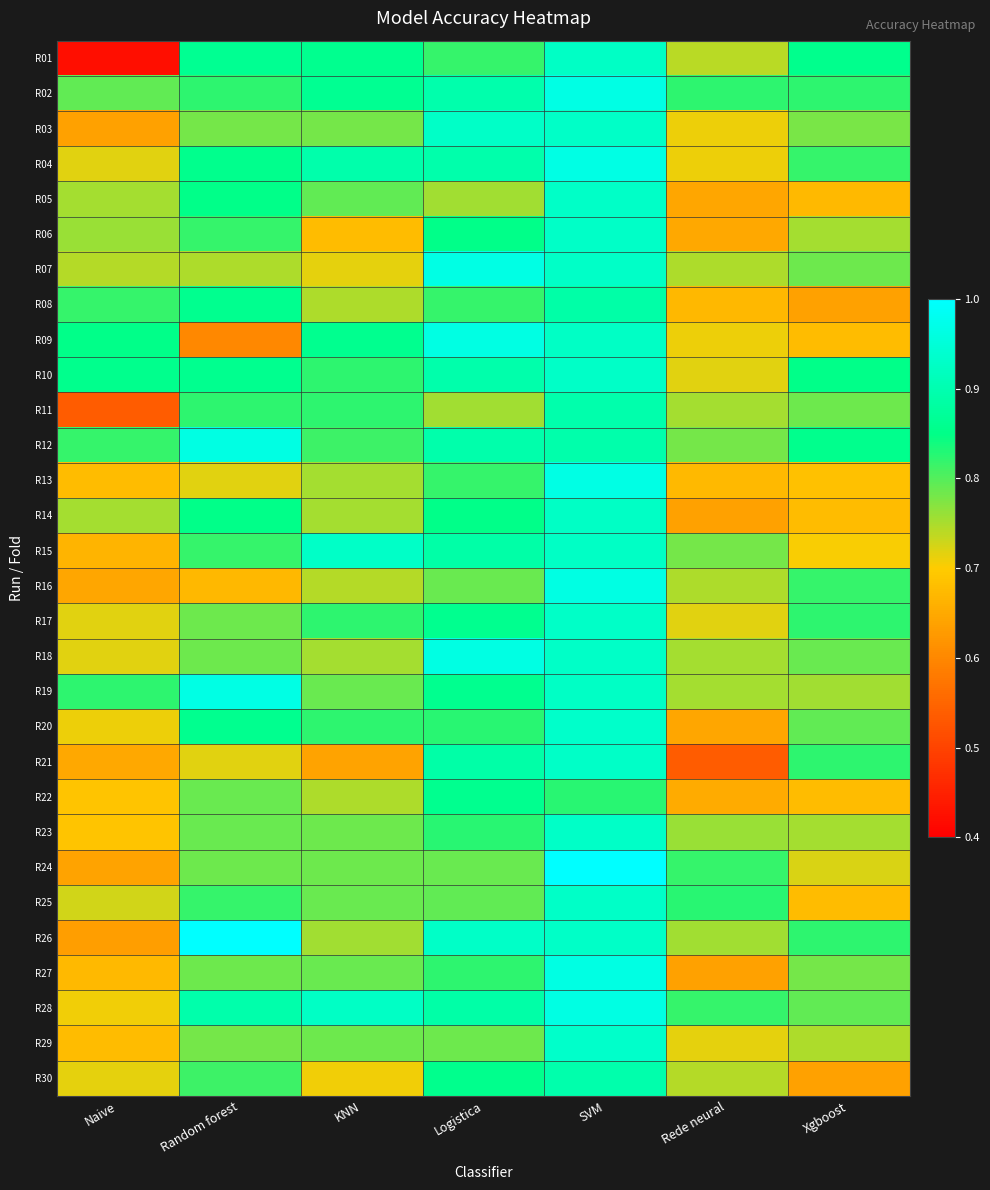

Reading right to left, transcribe all the data shown in this chart.

R01: Xgboost=0.9	Rede neural=0.7	SVM=0.9	Logistica=0.8	KNN=0.9	Random forest=0.9	Naive=0.4
R02: Xgboost=0.8	Rede neural=0.8	SVM=1.0	Logistica=0.9	KNN=0.9	Random forest=0.8	Naive=0.8
R03: Xgboost=0.8	Rede neural=0.7	SVM=0.9	Logistica=0.9	KNN=0.8	Random forest=0.8	Naive=0.6
R04: Xgboost=0.8	Rede neural=0.7	SVM=1.0	Logistica=0.9	KNN=0.9	Random forest=0.9	Naive=0.7
R05: Xgboost=0.7	Rede neural=0.6	SVM=0.9	Logistica=0.8	KNN=0.8	Random forest=0.9	Naive=0.8
R06: Xgboost=0.8	Rede neural=0.6	SVM=0.9	Logistica=0.9	KNN=0.7	Random forest=0.8	Naive=0.8
R07: Xgboost=0.8	Rede neural=0.7	SVM=0.9	Logistica=1.0	KNN=0.7	Random forest=0.7	Naive=0.7
R08: Xgboost=0.6	Rede neural=0.7	SVM=0.9	Logistica=0.8	KNN=0.7	Random forest=0.9	Naive=0.8
R09: Xgboost=0.7	Rede neural=0.7	SVM=0.9	Logistica=1.0	KNN=0.9	Random forest=0.6	Naive=0.9
R10: Xgboost=0.9	Rede neural=0.7	SVM=0.9	Logistica=0.9	KNN=0.8	Random forest=0.9	Naive=0.9
R11: Xgboost=0.8	Rede neural=0.8	SVM=0.9	Logistica=0.8	KNN=0.8	Random forest=0.8	Naive=0.5
R12: Xgboost=0.9	Rede neural=0.8	SVM=0.9	Logistica=0.9	KNN=0.8	Random forest=1.0	Naive=0.8
R13: Xgboost=0.7	Rede neural=0.7	SVM=1.0	Logistica=0.8	KNN=0.8	Random forest=0.7	Naive=0.7
R14: Xgboost=0.7	Rede neural=0.6	SVM=0.9	Logistica=0.9	KNN=0.8	Random forest=0.9	Naive=0.8
R15: Xgboost=0.7	Rede neural=0.8	SVM=0.9	Logistica=0.9	KNN=0.9	Random forest=0.8	Naive=0.7
R16: Xgboost=0.8	Rede neural=0.7	SVM=1.0	Logistica=0.8	KNN=0.7	Random forest=0.7	Naive=0.6
R17: Xgboost=0.8	Rede neural=0.7	SVM=0.9	Logistica=0.9	KNN=0.8	Random forest=0.8	Naive=0.7
R18: Xgboost=0.8	Rede neural=0.8	SVM=0.9	Logistica=1.0	KNN=0.8	Random forest=0.8	Naive=0.7
R19: Xgboost=0.8	Rede neural=0.8	SVM=0.9	Logistica=0.9	KNN=0.8	Random forest=1.0	Naive=0.8
R20: Xgboost=0.8	Rede neural=0.6	SVM=0.9	Logistica=0.8	KNN=0.8	Random forest=0.9	Naive=0.7
R21: Xgboost=0.8	Rede neural=0.5	SVM=0.9	Logistica=0.9	KNN=0.6	Random forest=0.7	Naive=0.6
R22: Xgboost=0.7	Rede neural=0.7	SVM=0.8	Logistica=0.9	KNN=0.7	Random forest=0.8	Naive=0.7
R23: Xgboost=0.8	Rede neural=0.8	SVM=0.9	Logistica=0.8	KNN=0.8	Random forest=0.8	Naive=0.7
R24: Xgboost=0.7	Rede neural=0.8	SVM=1.0	Logistica=0.8	KNN=0.8	Random forest=0.8	Naive=0.6
R25: Xgboost=0.7	Rede neural=0.8	SVM=0.9	Logistica=0.8	KNN=0.8	Random forest=0.8	Naive=0.7
R26: Xgboost=0.8	Rede neural=0.8	SVM=0.9	Logistica=0.9	KNN=0.8	Random forest=1.0	Naive=0.6
R27: Xgboost=0.8	Rede neural=0.6	SVM=1.0	Logistica=0.8	KNN=0.8	Random forest=0.8	Naive=0.7
R28: Xgboost=0.8	Rede neural=0.8	SVM=1.0	Logistica=0.9	KNN=0.9	Random forest=0.9	Naive=0.7
R29: Xgboost=0.7	Rede neural=0.7	SVM=0.9	Logistica=0.8	KNN=0.8	Random forest=0.8	Naive=0.7
R30: Xgboost=0.6	Rede neural=0.7	SVM=0.9	Logistica=0.9	KNN=0.7	Random forest=0.8	Naive=0.7